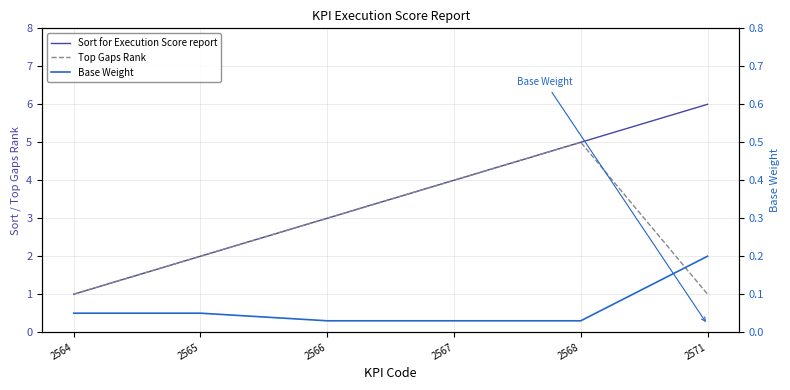

How many data points in Sort for Execution Score report are above 4?

2